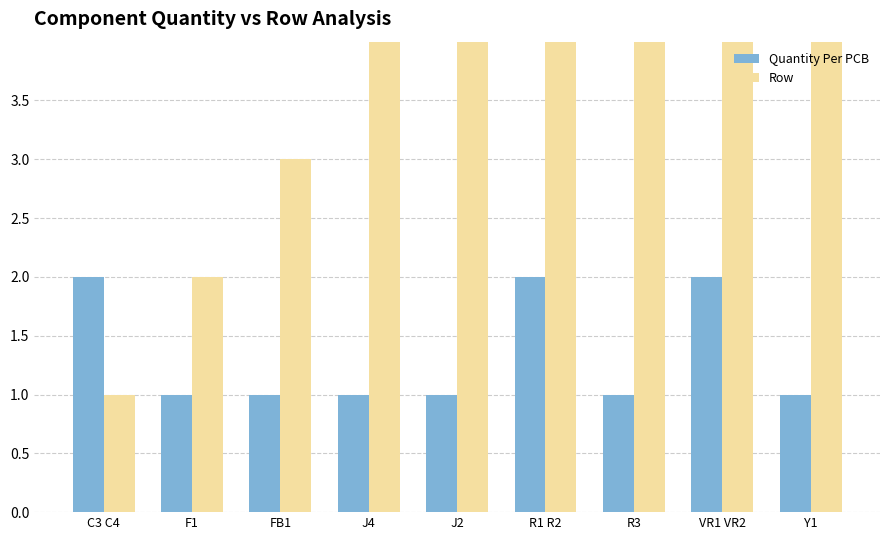

How many values in the Row series are below 5?

4